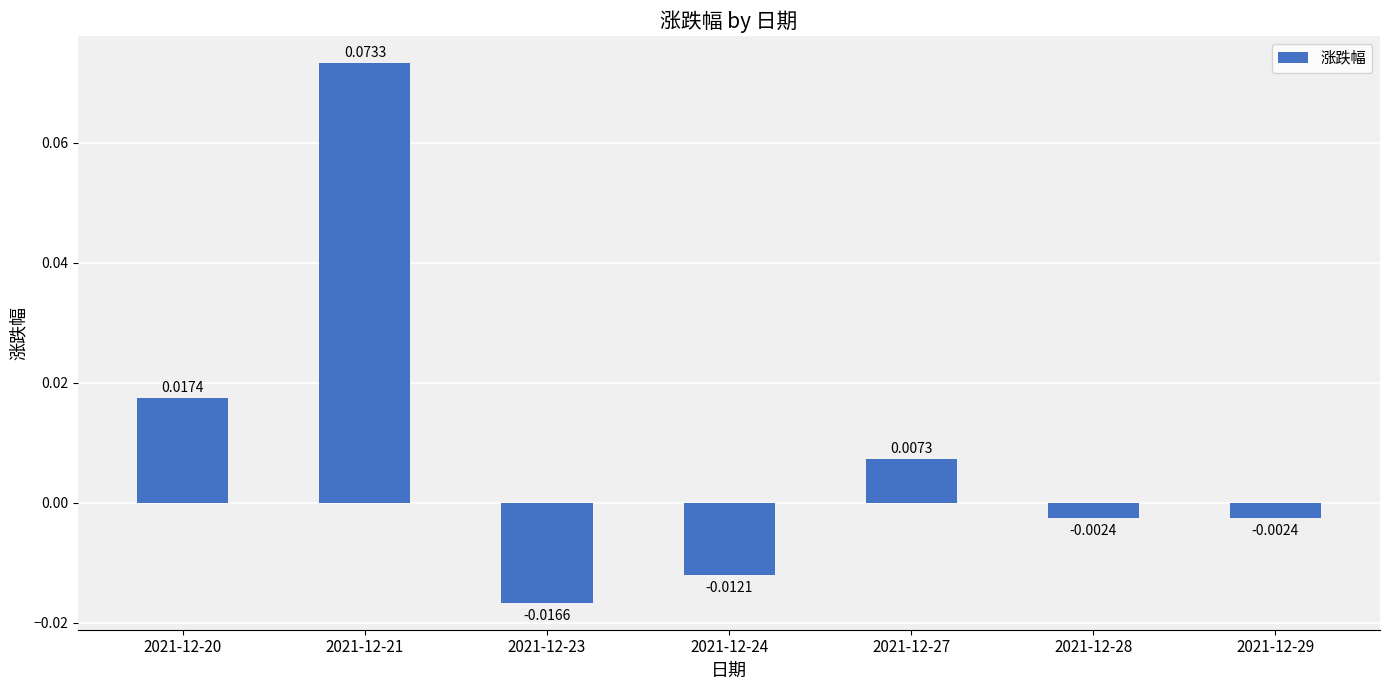

Between 2021-12-23 and 2021-12-27, which is larger?

2021-12-27